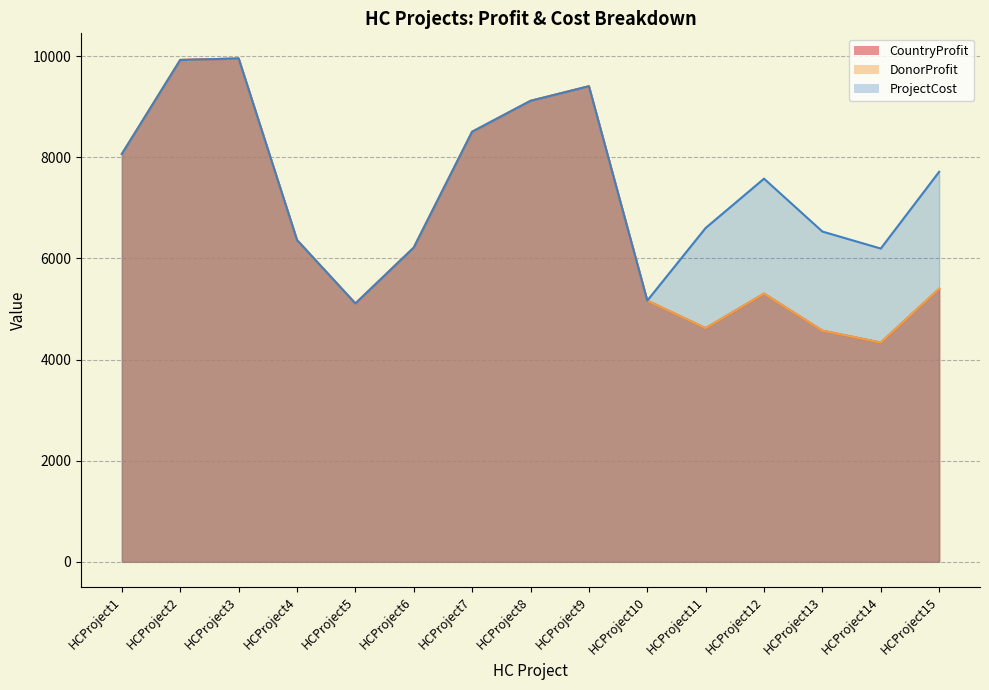

True or false: DonorProfit has a value of 10602 at HCProject6.

False